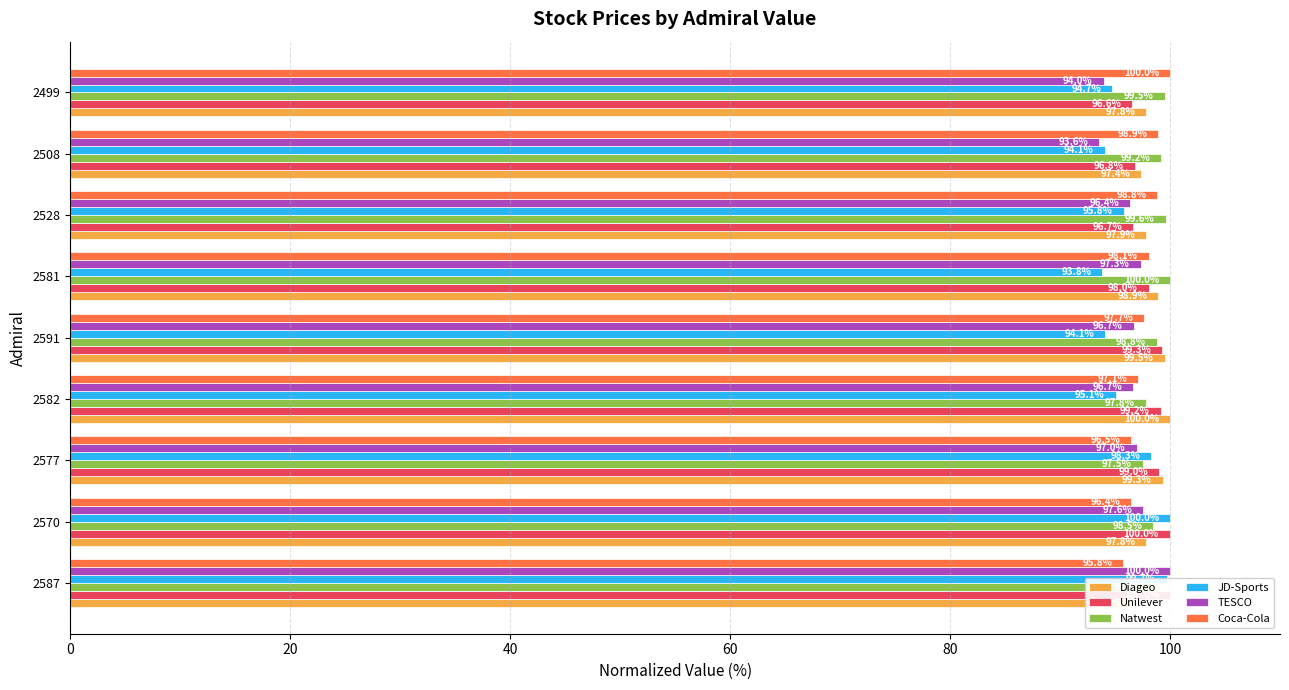

What position from the right is 2581?

4